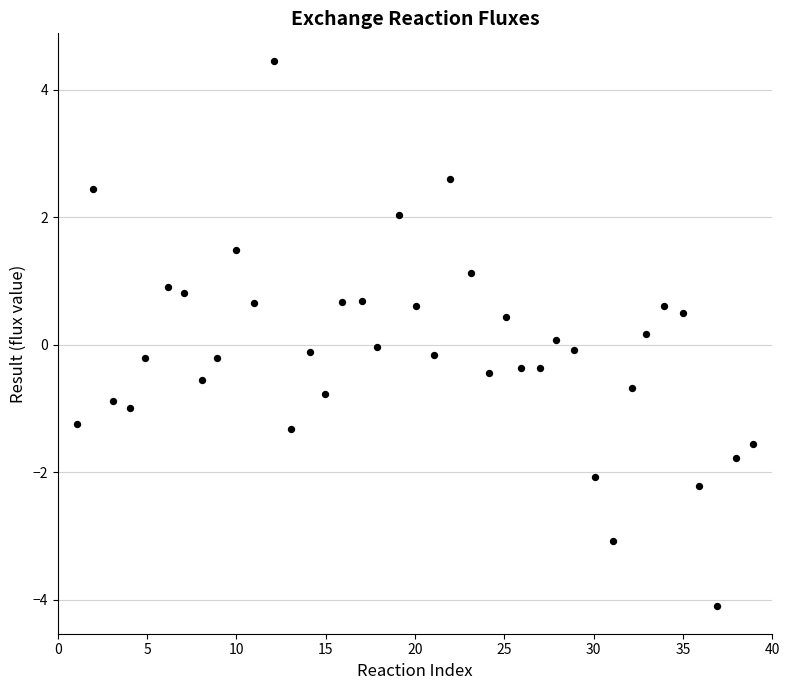

What is the range of Y values (max minus min)?

8.6